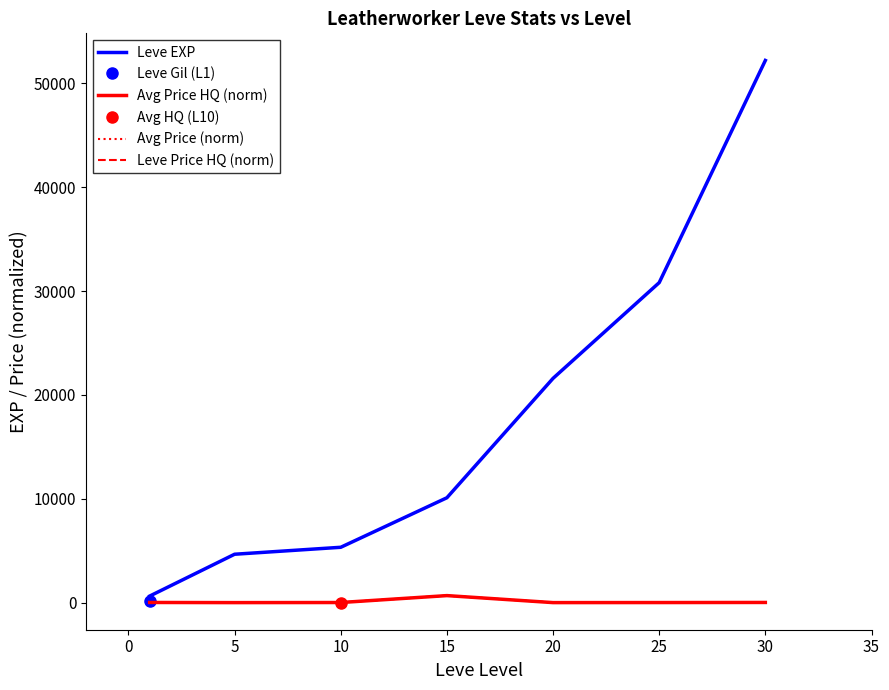

Is it true that Leve Price HQ (norm) equals 1.0 at 5?

False